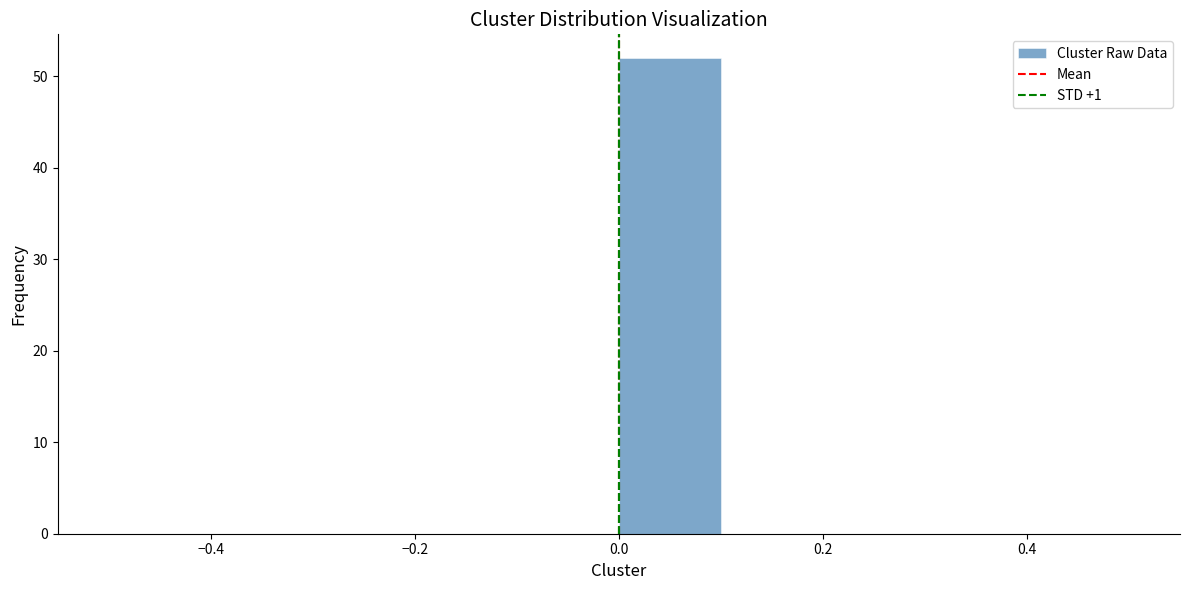

Which range on the x-axis has the tallest bar?

0.0 to 0.1